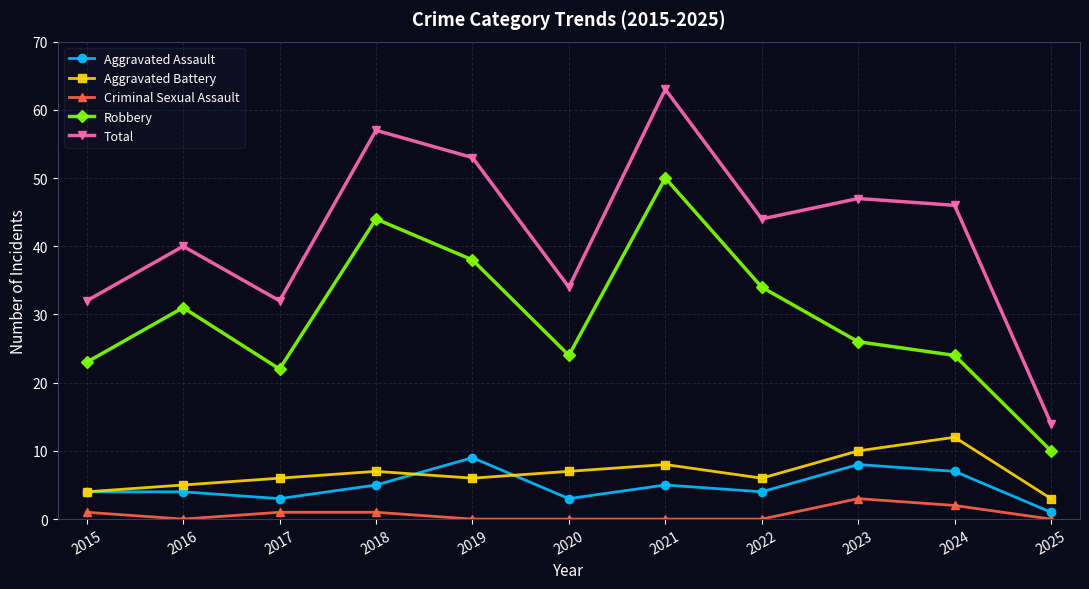

Is the value of Aggravated Assault at 2020 greater than the value of Robbery at 2025?

No